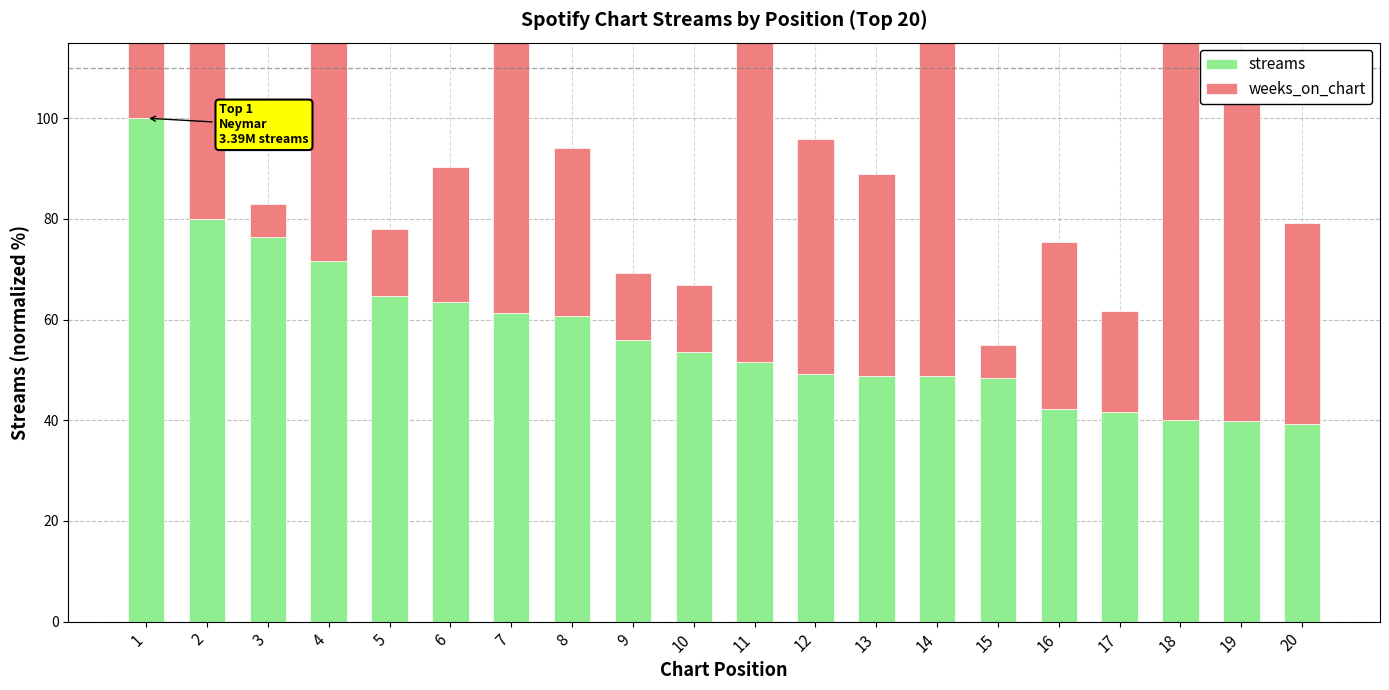

How many data points does each series have?

20